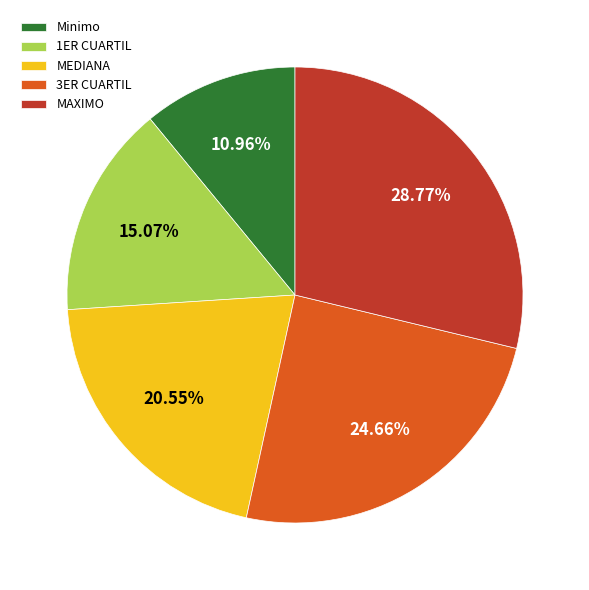

What percentage is the 1ER CUARTIL slice, to the nearest percent?

15%